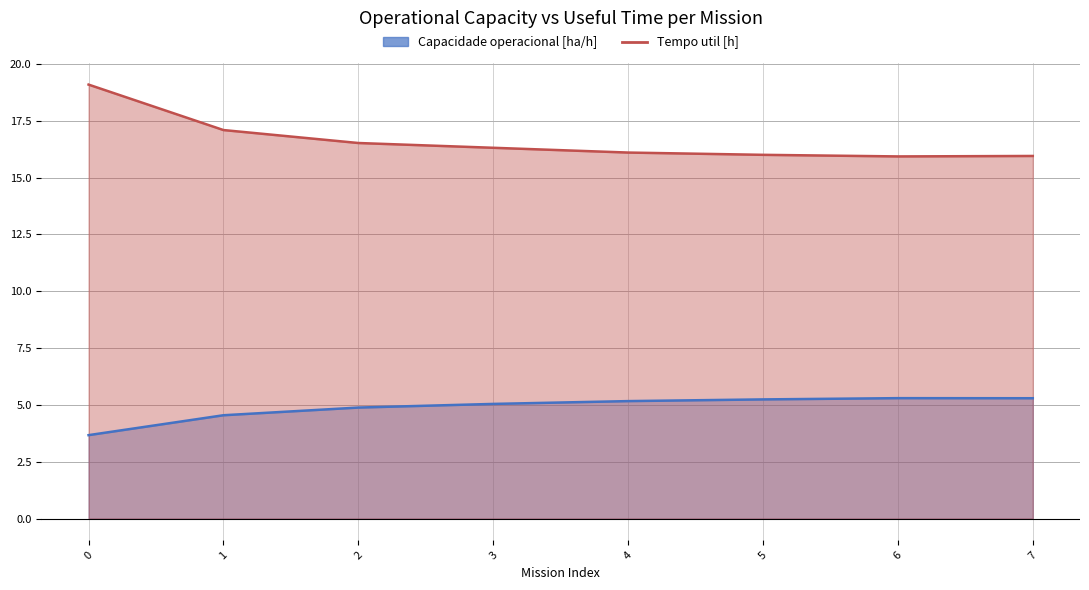

Is it true that Tempo util [h] equals 24.8 at 1?

False